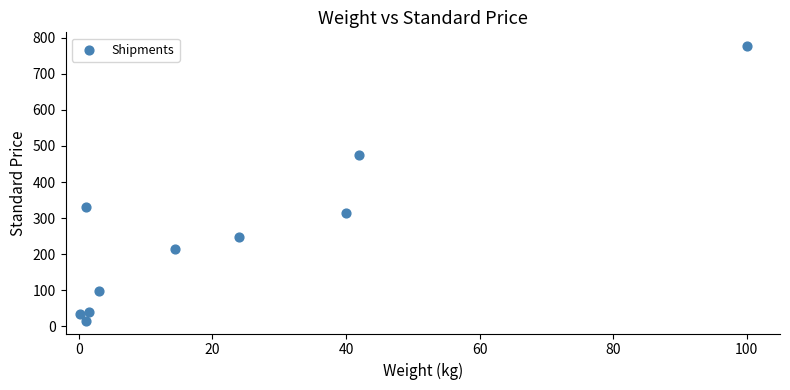

What Y value in the scatter plot is closest to 396?

330.0